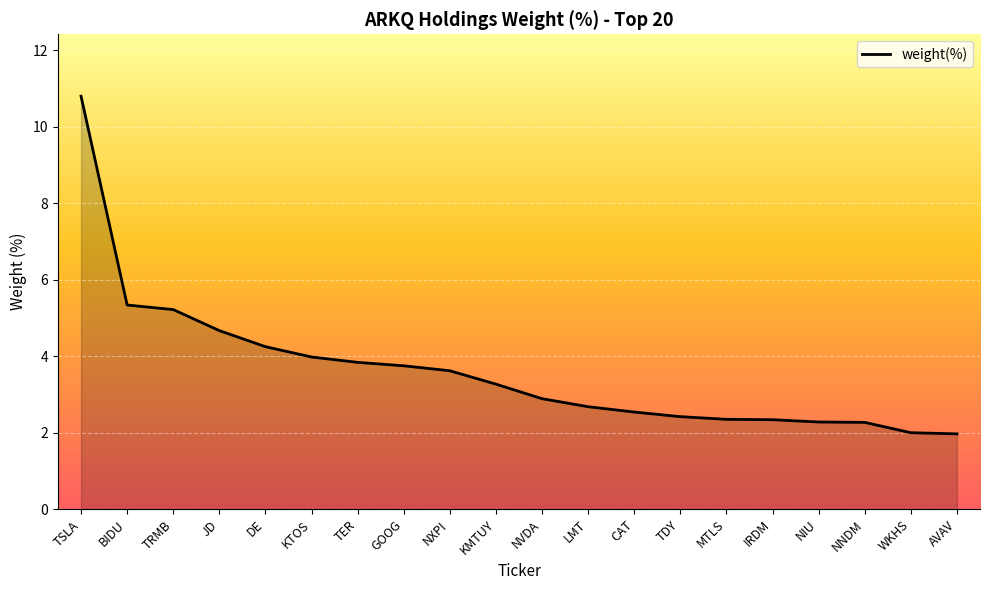

What is the change in value from BIDU to AVAV?

-3.4